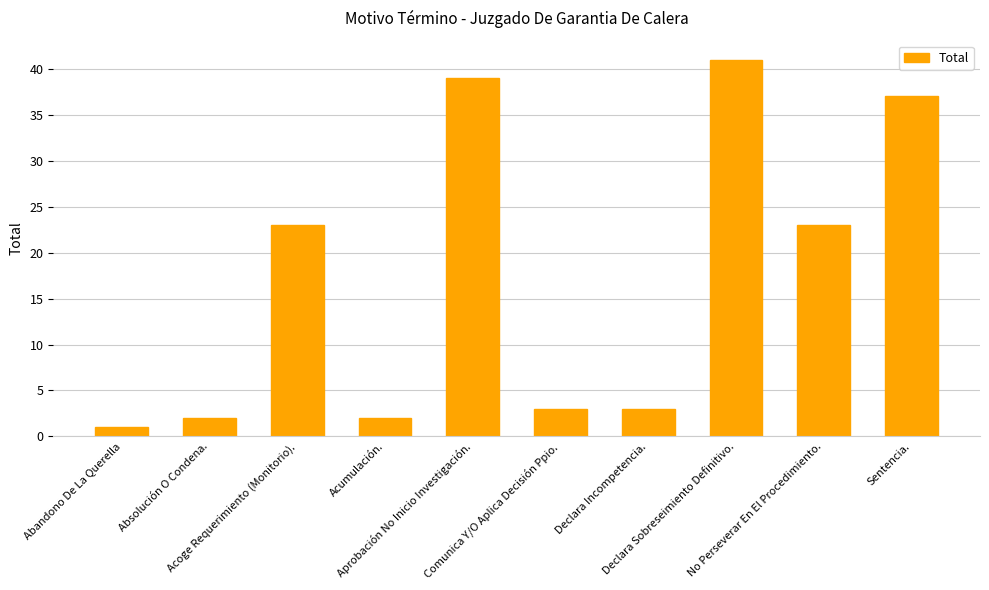

Reading left to right, extract all data points from this chart.

1	2	23	2	39	3	3	41	23	37